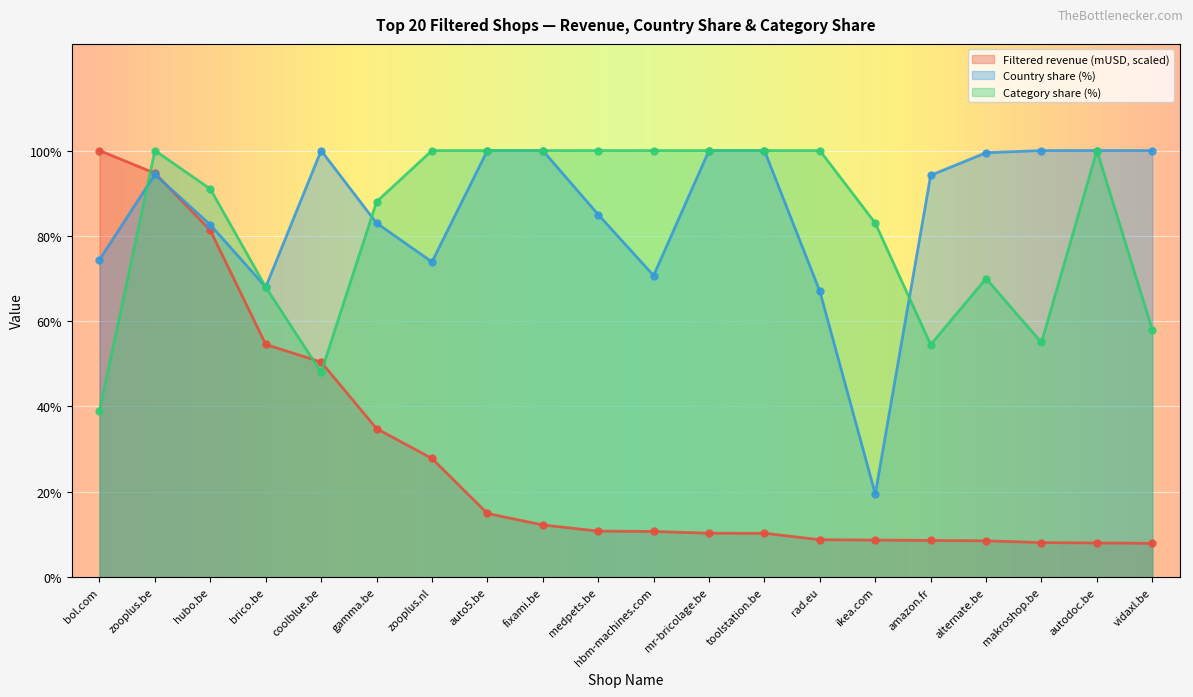

Reading left to right, what are all the values shown in this chart?

Filtered revenue (mUSD): bol.com=100.0	zooplus.be=94.7	hubo.be=81.3	brico.be=54.6	coolblue.be=50.4	gamma.be=34.8	zooplus.nl=27.8	auto5.be=14.9	fixami.be=12.2	medpets.be=10.8	hbm-machines.com=10.7	mr-bricolage.be=10.3	toolstation.be=10.3	rad.eu=8.8	ikea.com=8.7	amazon.fr=8.6	alternate.be=8.5	makroshop.be=8.1	autodoc.be=8.0	vidaxl.be=7.9
Country share (%): bol.com=74.4	zooplus.be=94.4	hubo.be=82.6	brico.be=68.0	coolblue.be=100.0	gamma.be=83.0	zooplus.nl=73.9	auto5.be=100.0	fixami.be=100.0	medpets.be=85.0	hbm-machines.com=70.7	mr-bricolage.be=100.0	toolstation.be=100.0	rad.eu=67.0	ikea.com=19.5	amazon.fr=94.2	alternate.be=99.5	makroshop.be=100.0	autodoc.be=100.0	vidaxl.be=100.0
Category share (%): bol.com=39.0	zooplus.be=100.0	hubo.be=91.0	brico.be=68.0	coolblue.be=48.0	gamma.be=88.0	zooplus.nl=100.0	auto5.be=100.0	fixami.be=100.0	medpets.be=100.0	hbm-machines.com=100.0	mr-bricolage.be=100.0	toolstation.be=100.0	rad.eu=100.0	ikea.com=83.0	amazon.fr=54.5	alternate.be=70.0	makroshop.be=55.0	autodoc.be=100.0	vidaxl.be=58.0